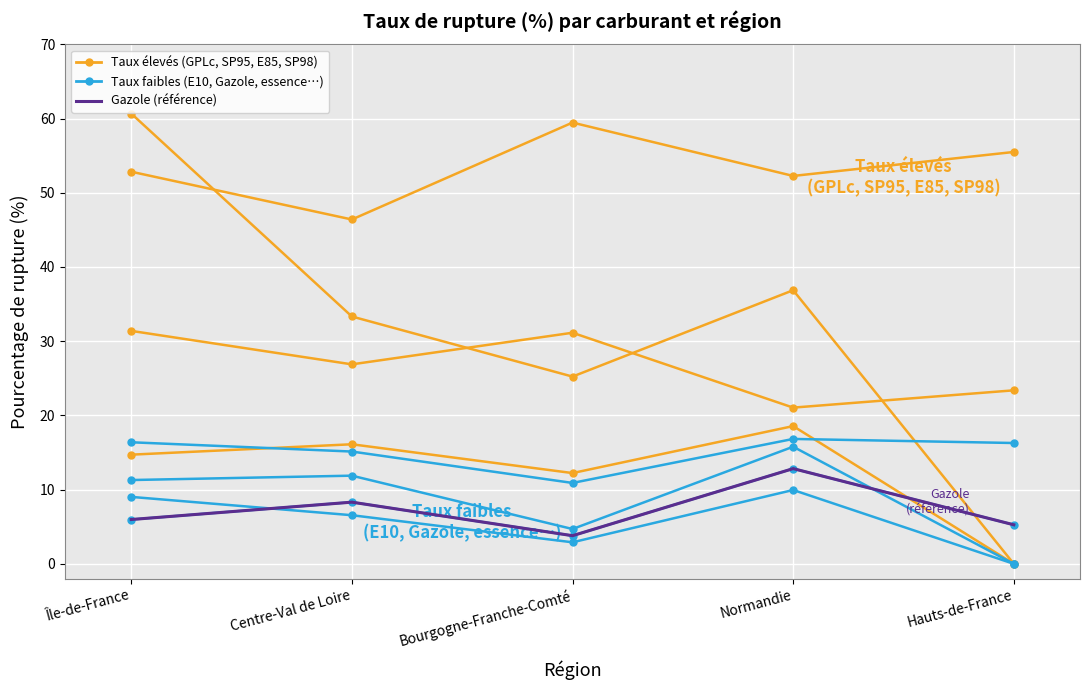

Between Centre-Val de Loire and Île-de-France, which is larger?

Île-de-France